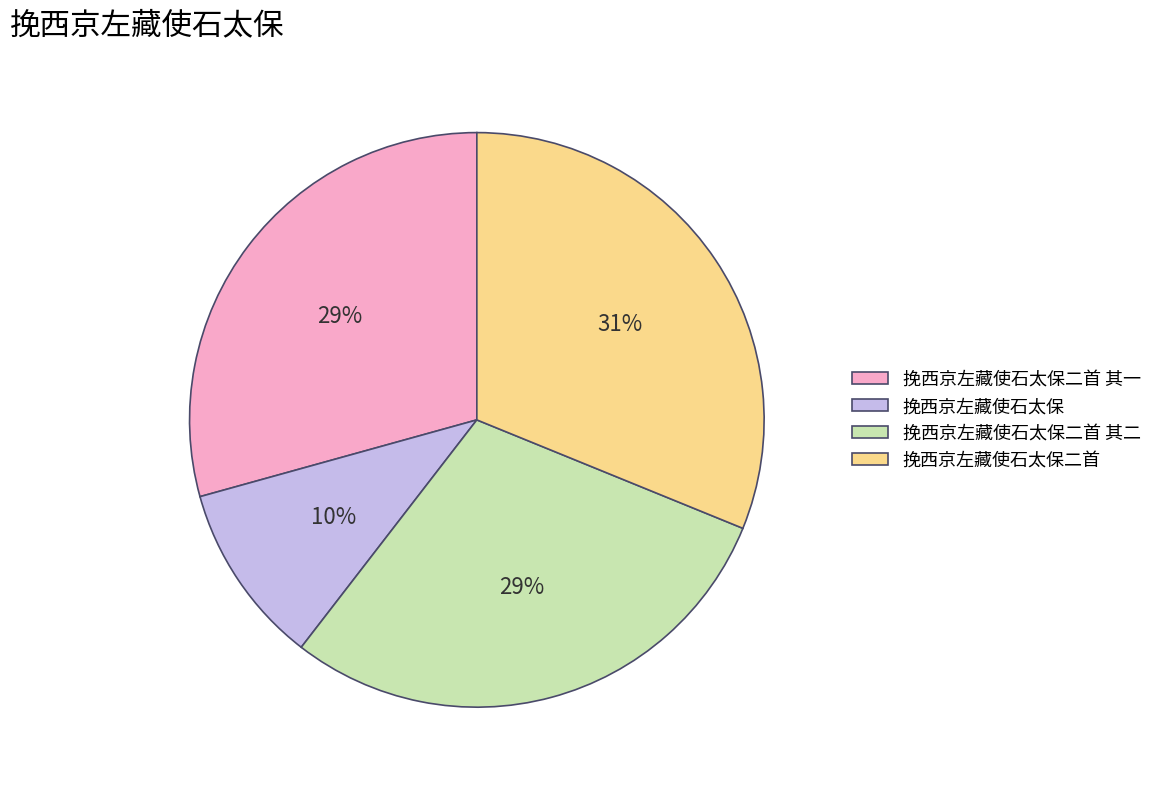

The 挽西京左藏使石太保二首 其二 slice represents 41% of the pie. True or false?

False